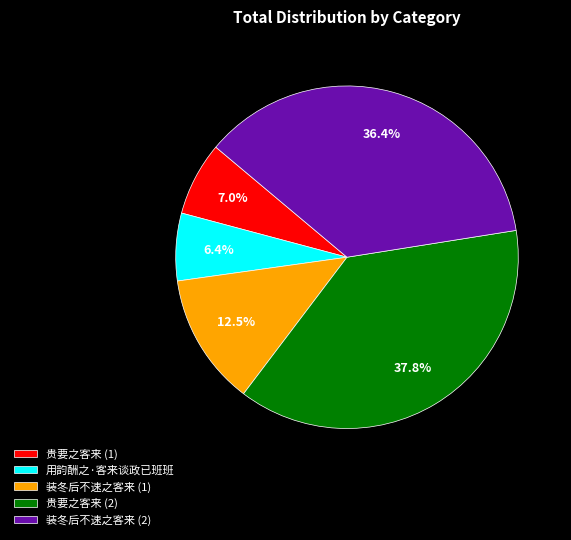

How many segments does this pie chart have?

5